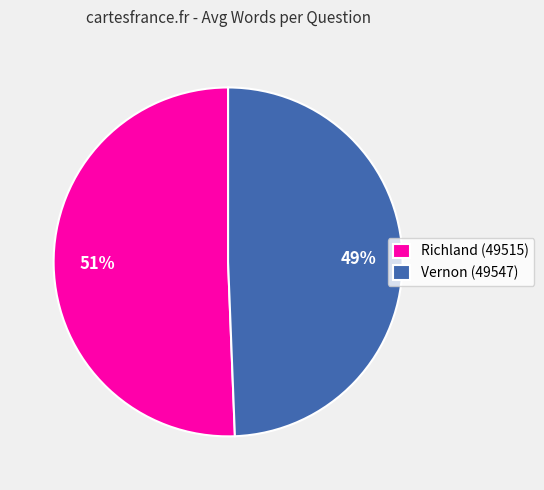

To the nearest percent, what percentage of the pie is Vernon (49547)?

49%